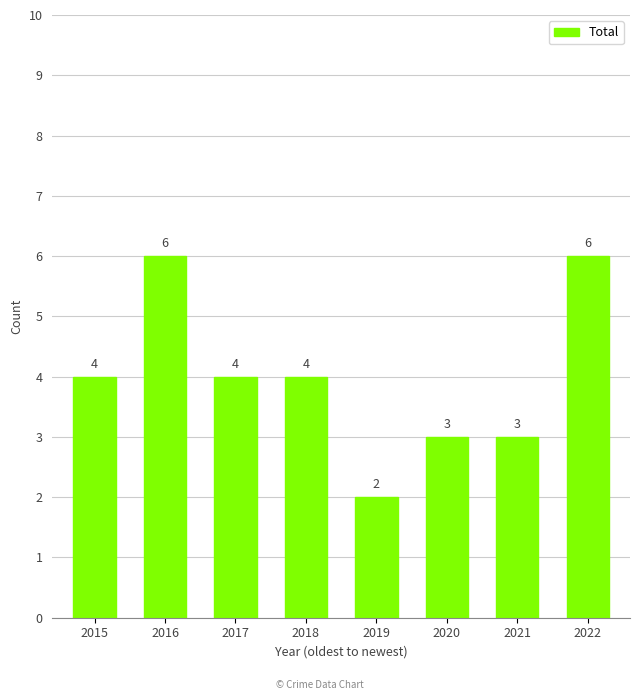

Are the bars grouped side by side (vs. stacked)?

No